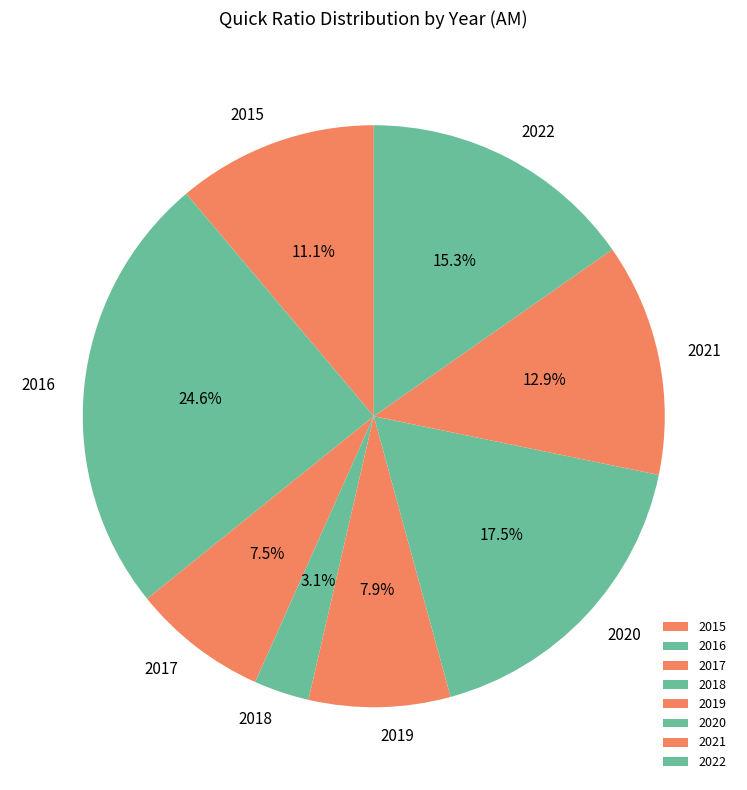

Count the number of slices in the pie.

8